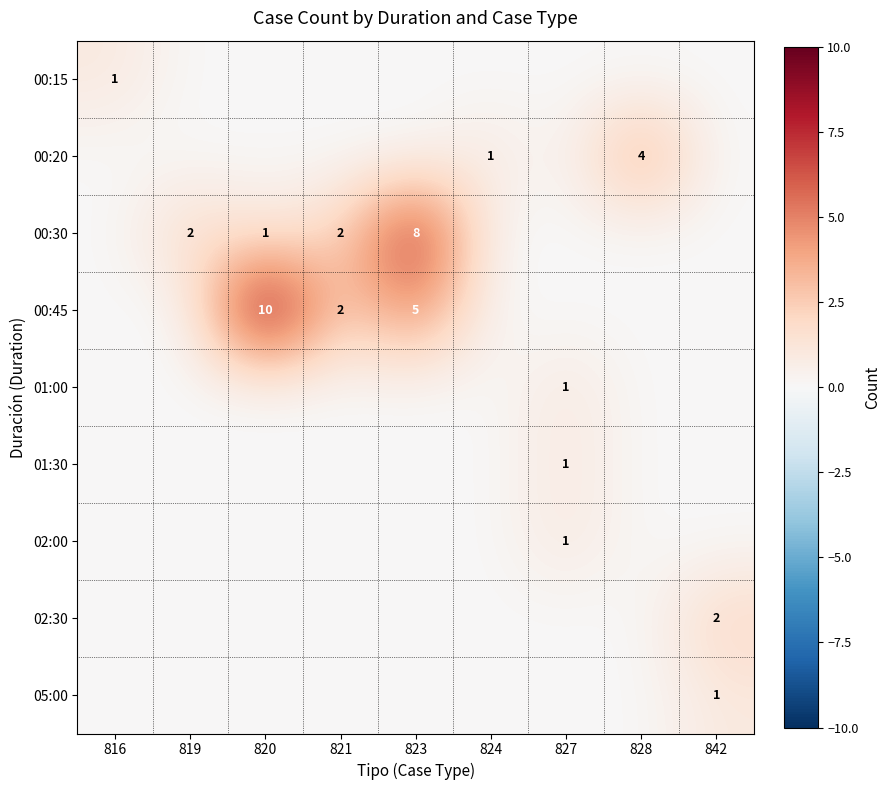

What is the difference between the 00:30 values at 820 and 823?

7